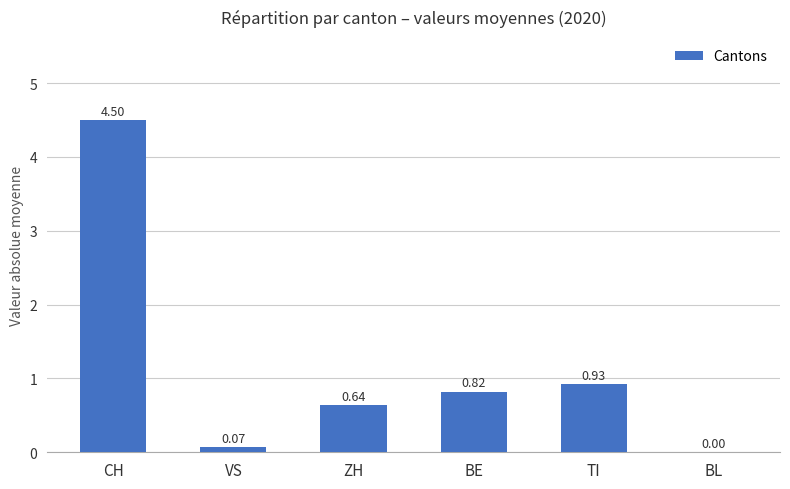

What is the sum of the values at ZH and BE?

1.5